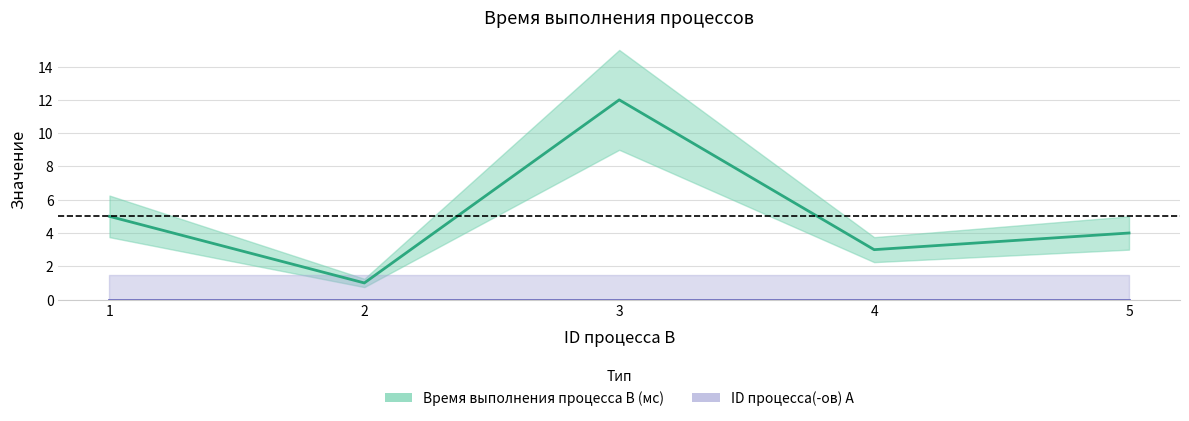

Is it true that Время выполнения процесса В (мс) equals 1 at 5?

False